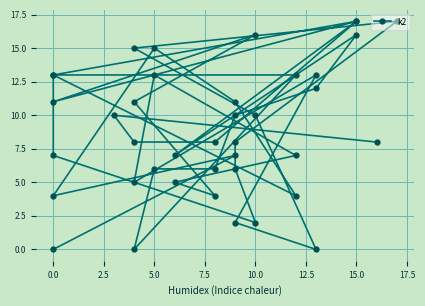

Where is the first local minimum?

2.5